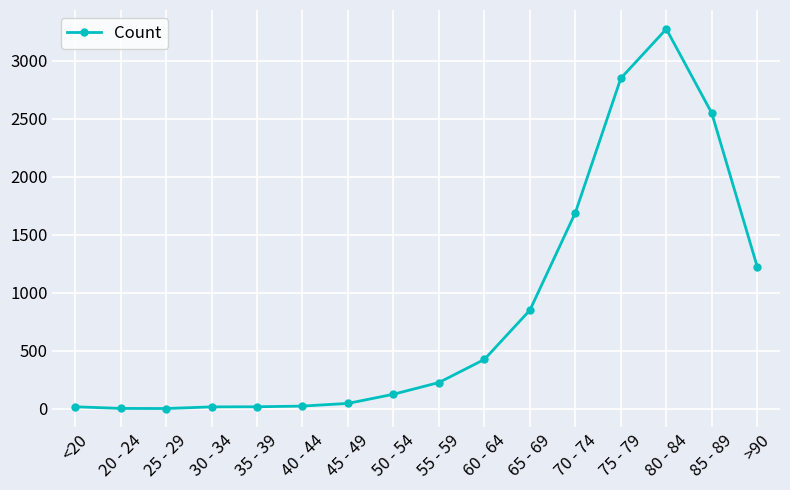

What is the greatest value displayed?

3273